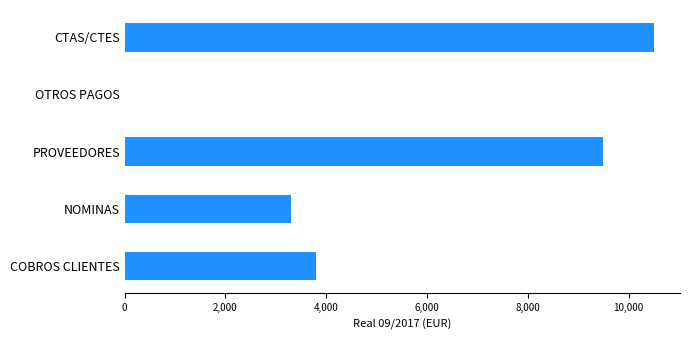

What is the sum of the values at PROVEEDORES and NOMINAS?

12785.1